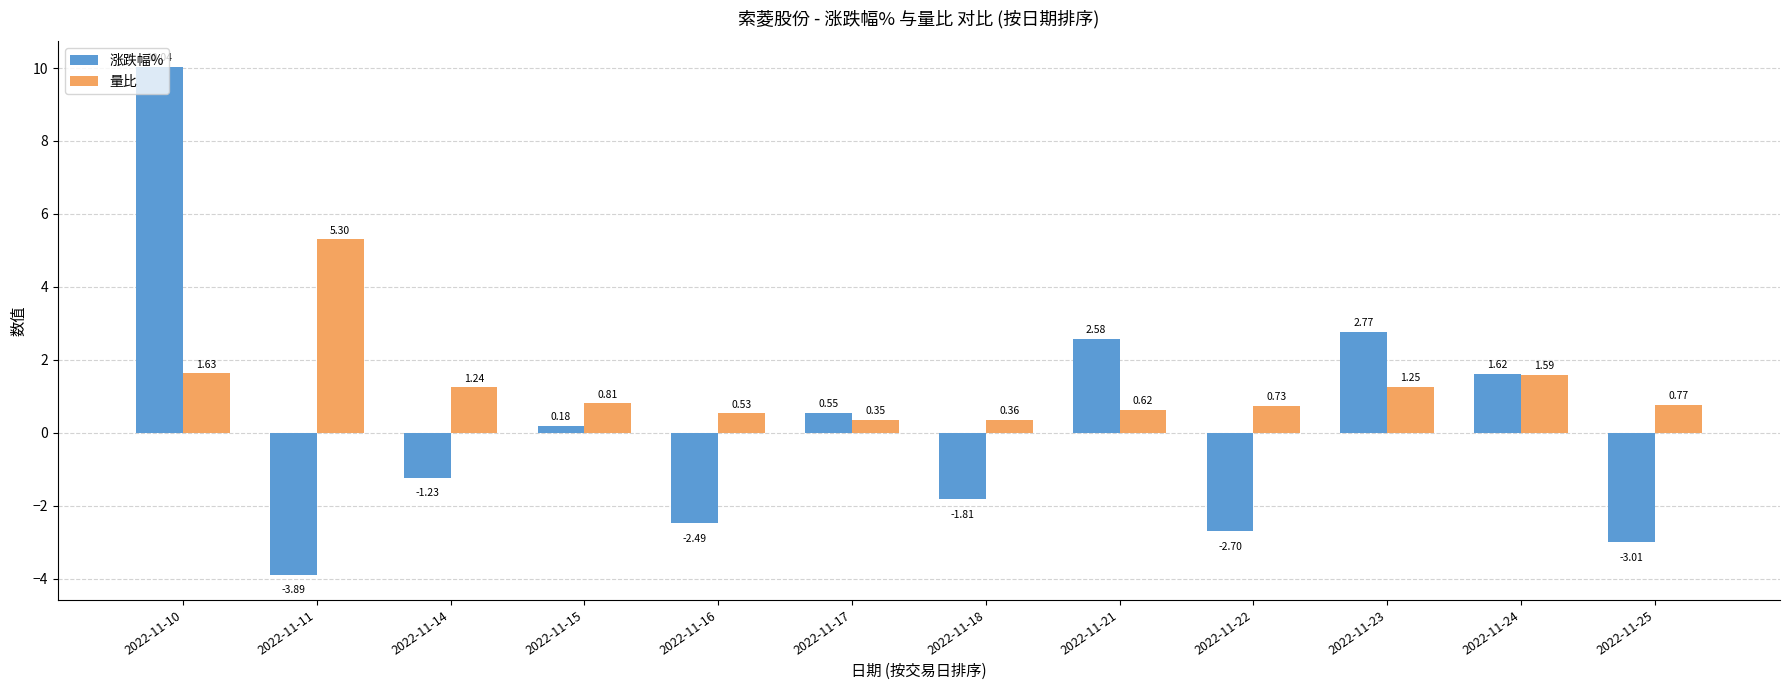

Rank the series at 2022-11-23 from highest to lowest value.

涨跌幅%, 量比